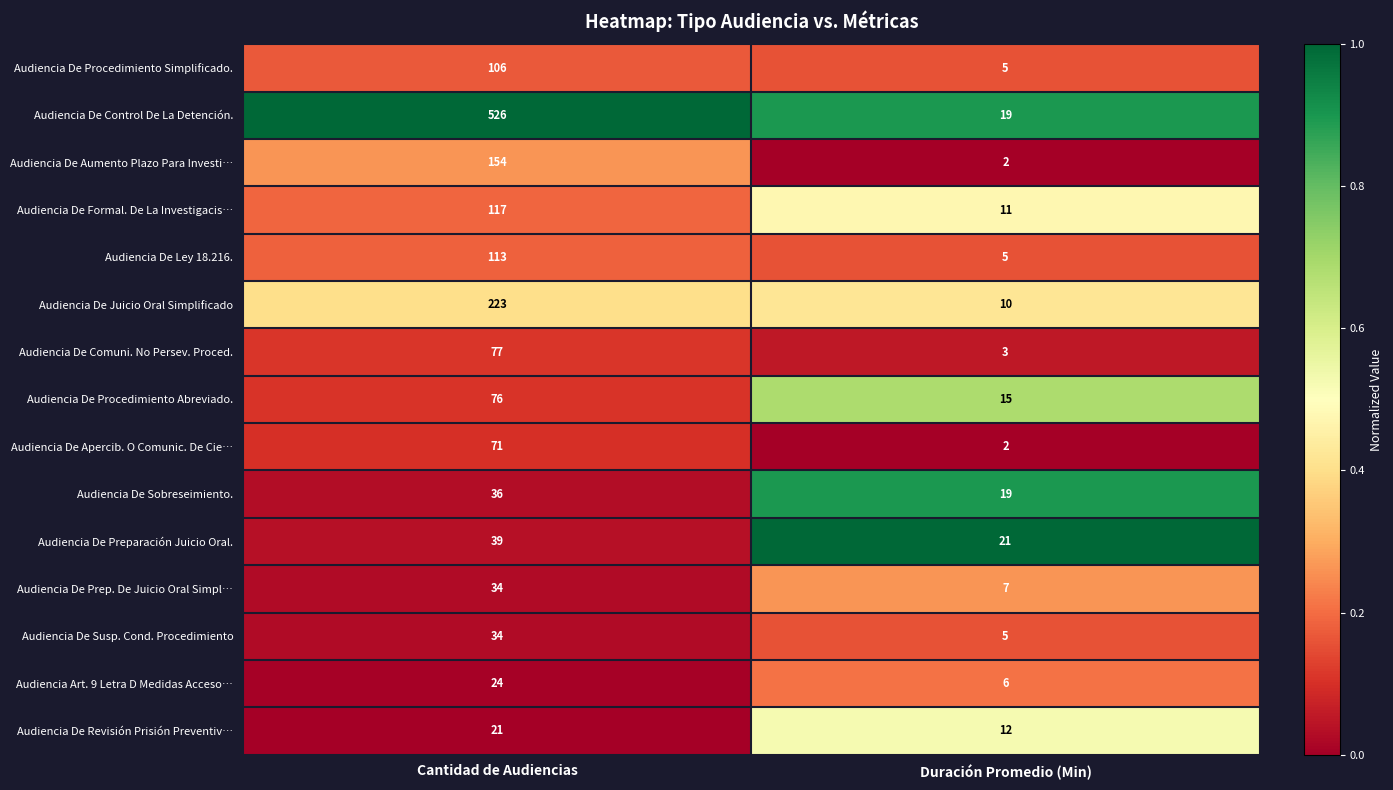

Which series has the largest range (max minus min)?

Audiencia De Control De La Detención.